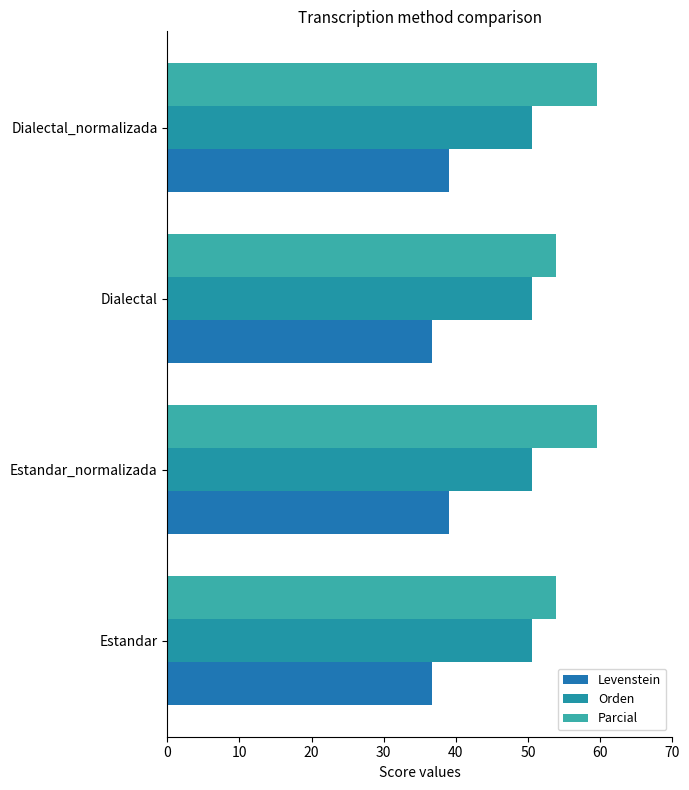

What are all the series names shown in the legend?

Levenstein, Orden, Parcial